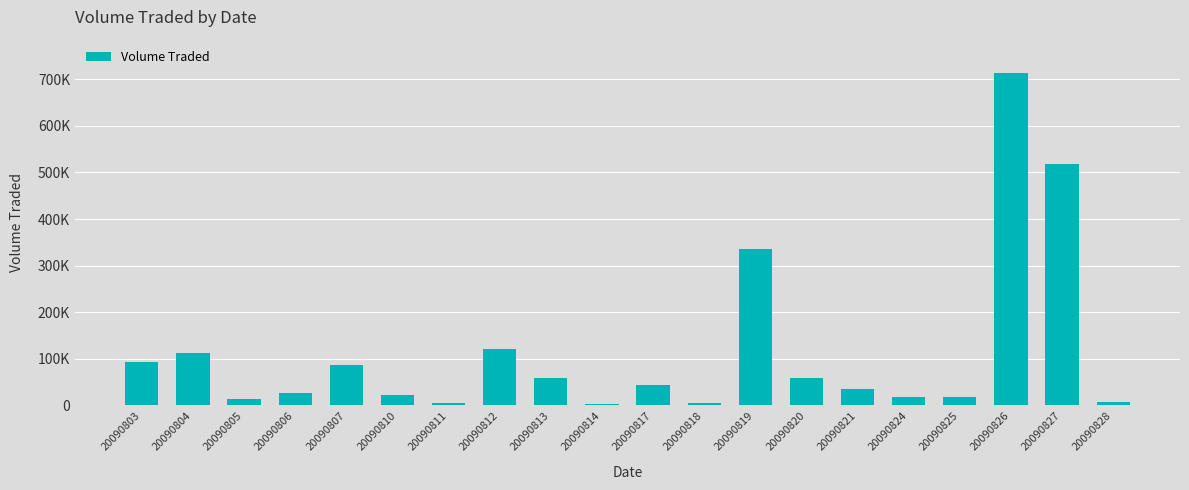

At which category does the chart reach its peak across all series?

20090826